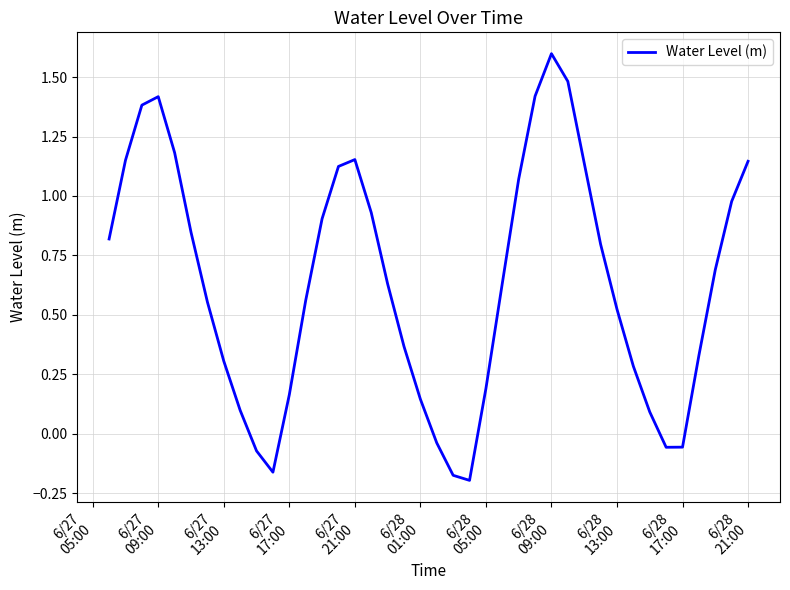

How many interior local valleys (lower than both neighbors) does the data have?

3